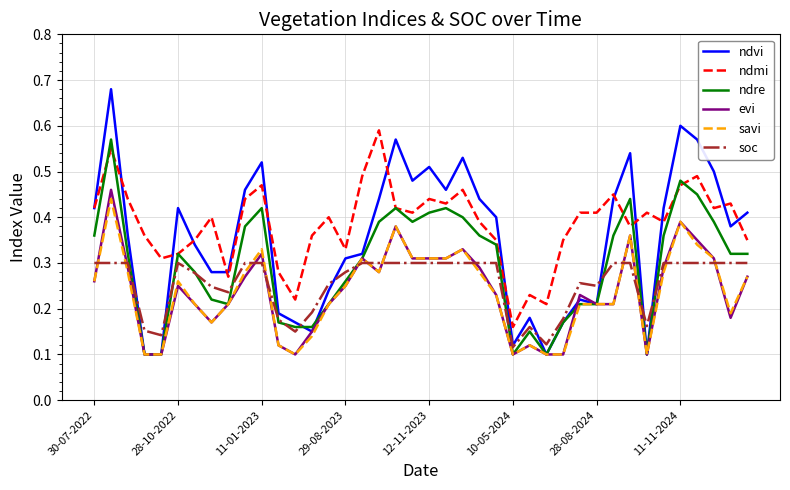

How many series are shown in this chart?

6